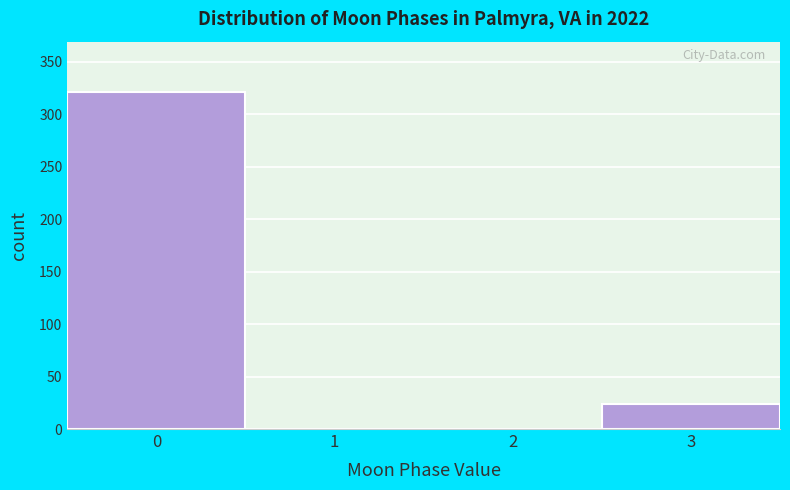

Reading left to right, transcribe all the data shown in this chart.

0=321	1=0	2=0	3=24